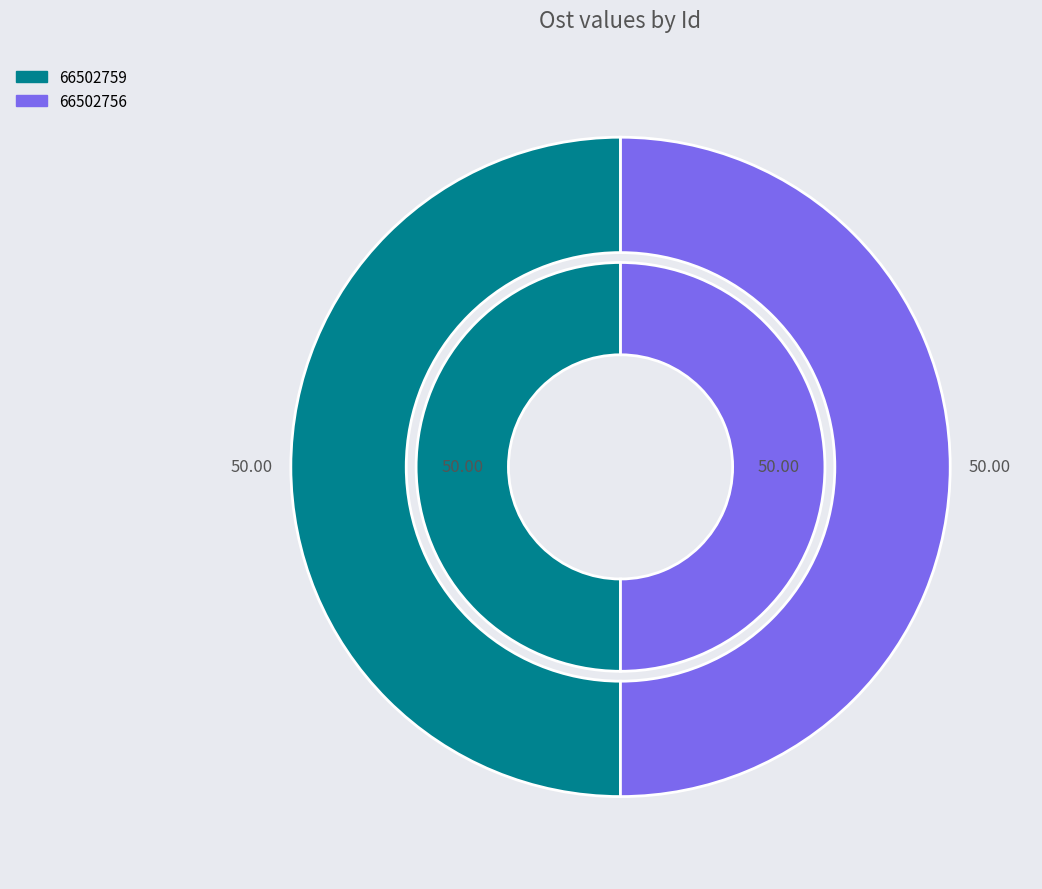

What percentage do 66502759 and 66502756 together represent?

100.0%